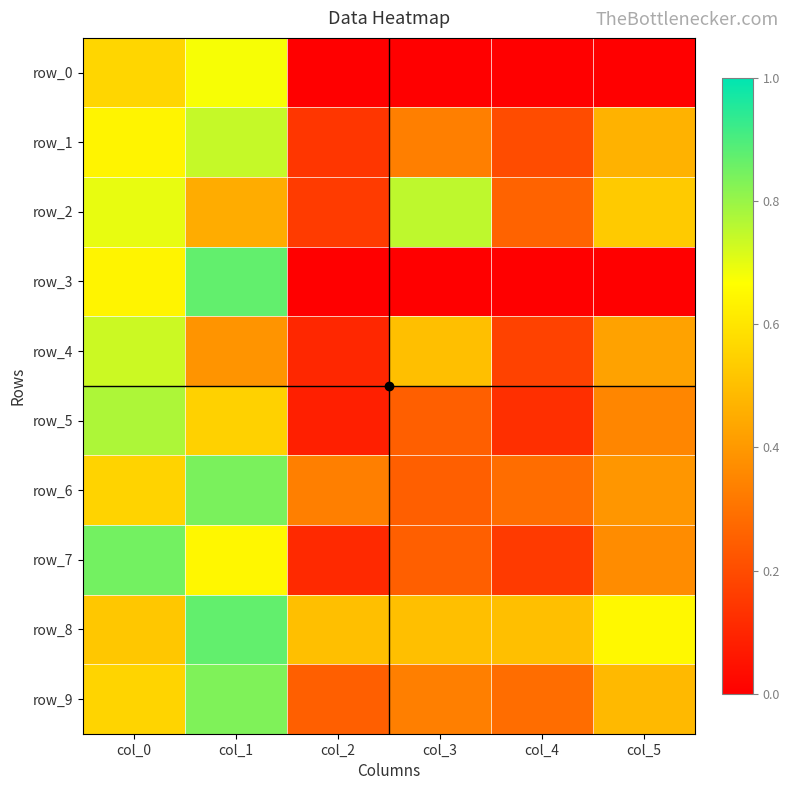

Rank the series by their maximum value, from lowest to highest.

row_0, row_4, row_1, row_2, row_5, row_9, row_6, row_7, row_3, row_8